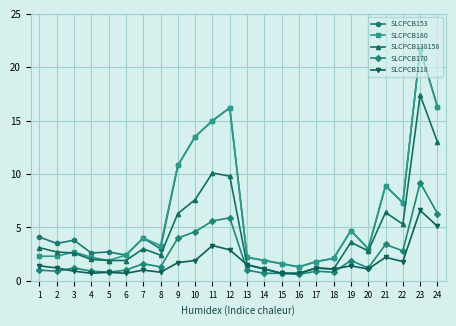

What is the spread (max minus min) of values at 14?

1.2